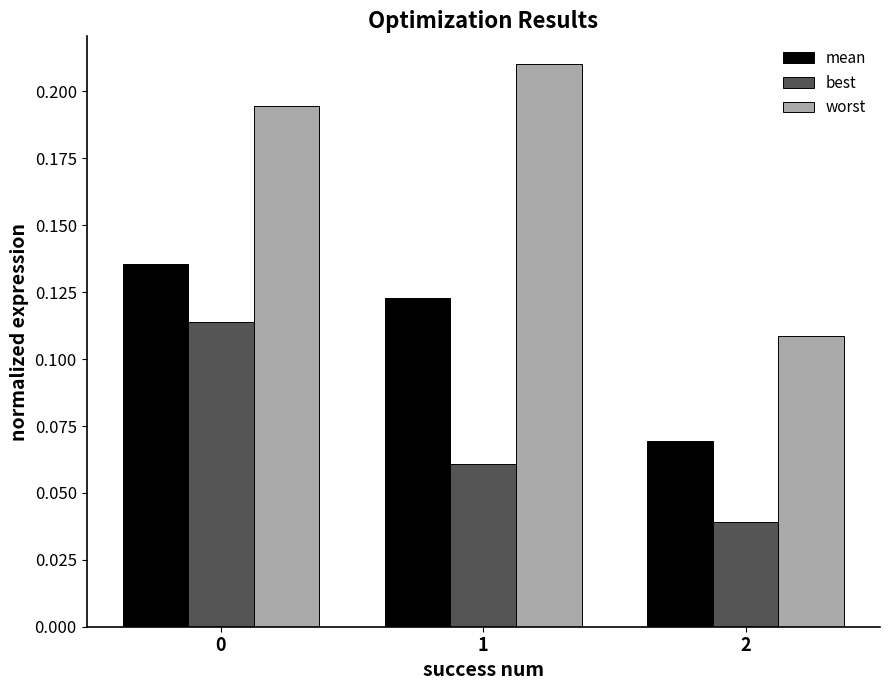

Rank the series at 2 from lowest to highest value.

best, mean, worst